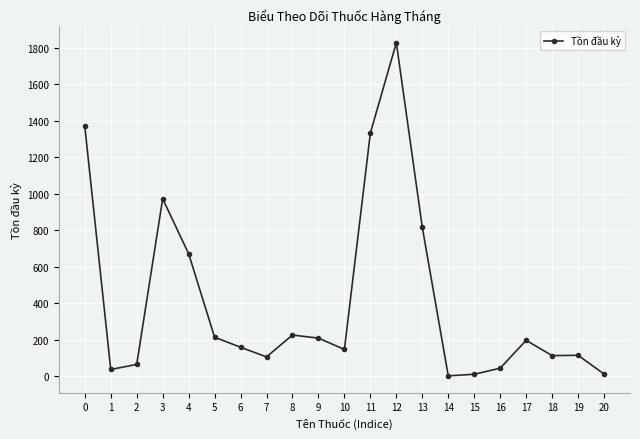

What is the value of the 12th point from the left?

1334